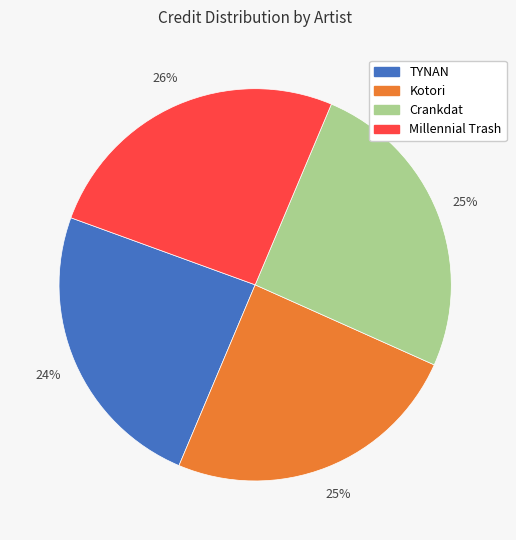

Between Crankdat and TYNAN, which is larger?

Crankdat